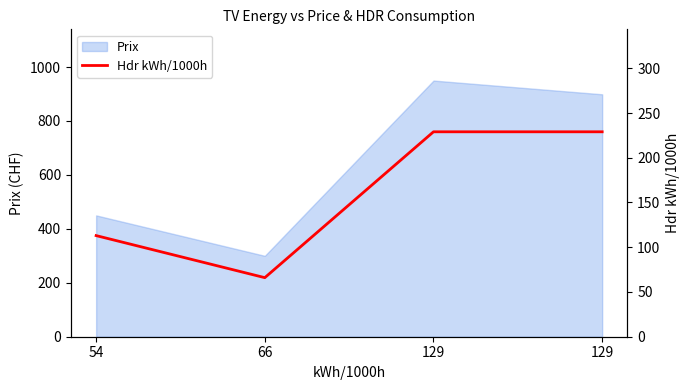

What is the change in value from 66 to 129?

+163